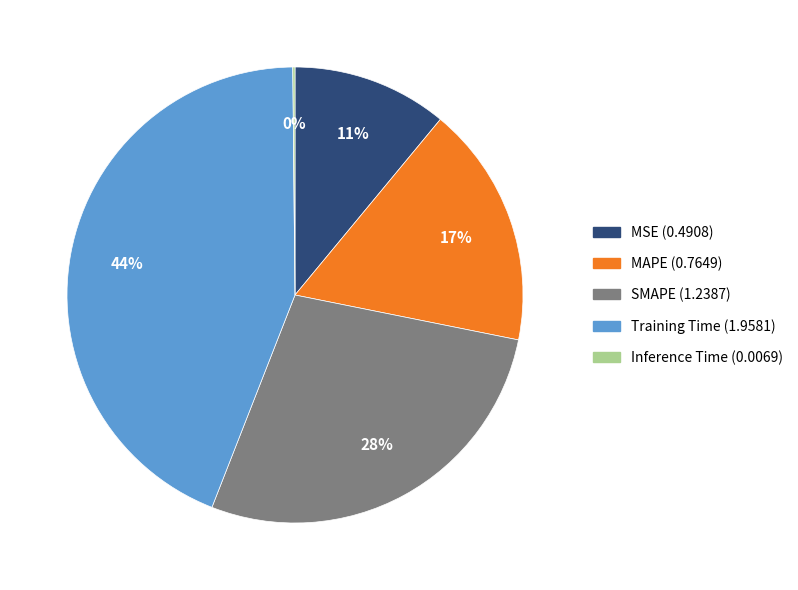

Is SMAPE the majority of the pie?

No